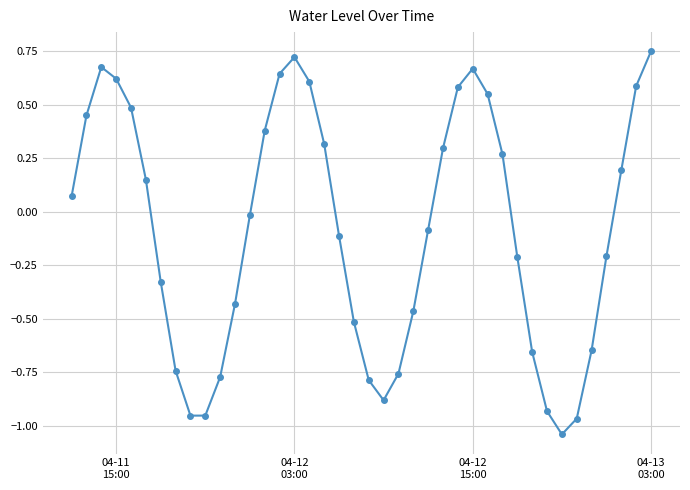

What is the difference between the second highest and second lowest values?

1.7